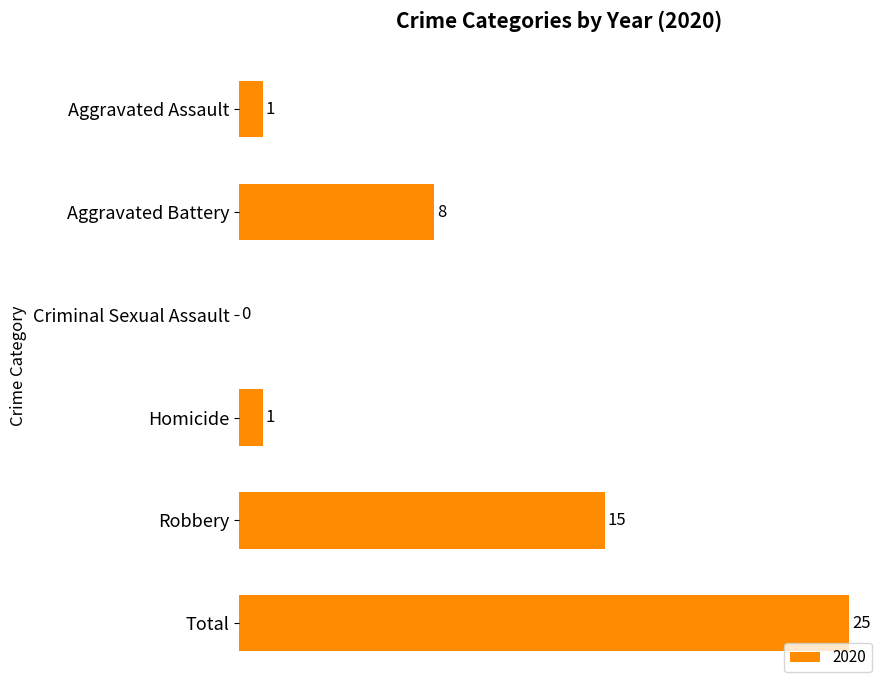

Is it true that the value at Homicide is 0?

False